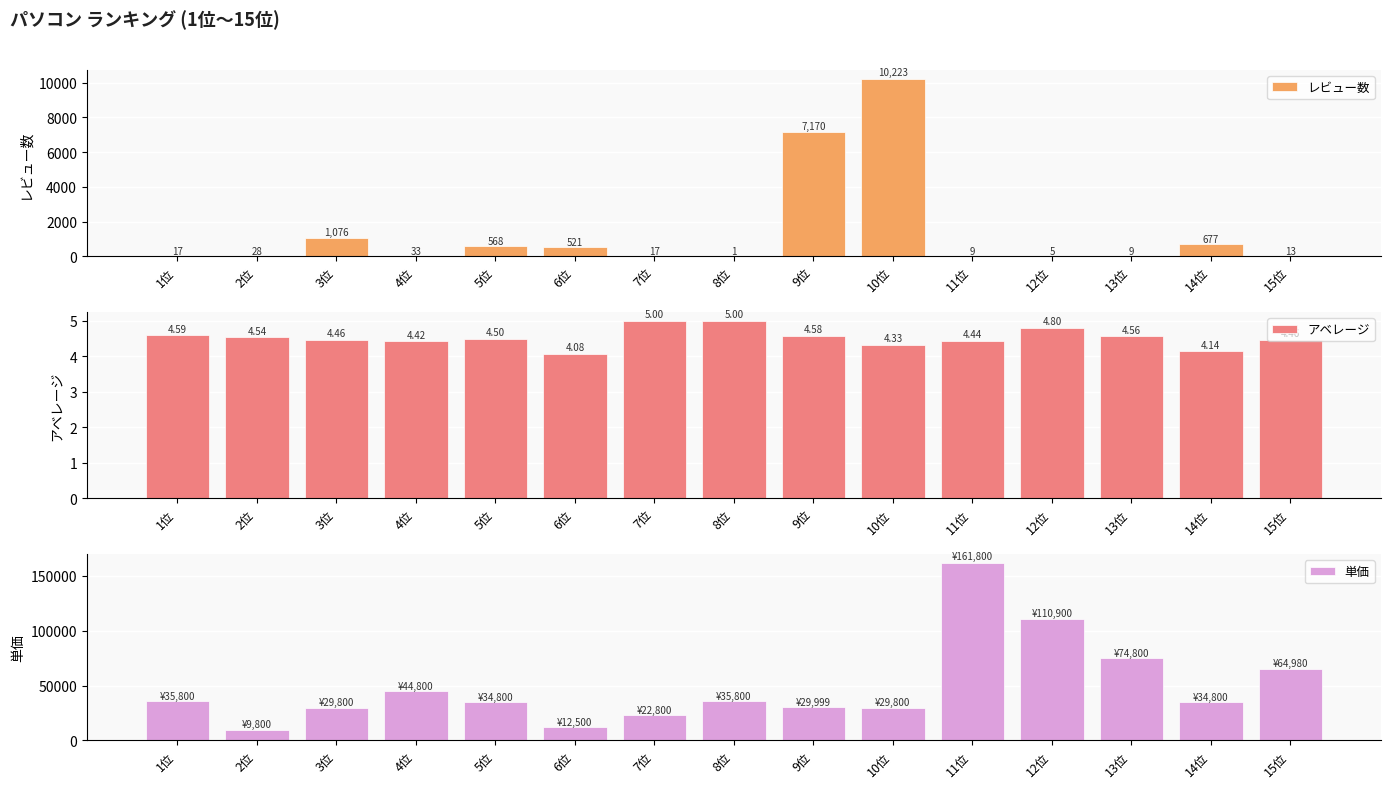

Are the bars grouped side by side (vs. stacked)?

Yes